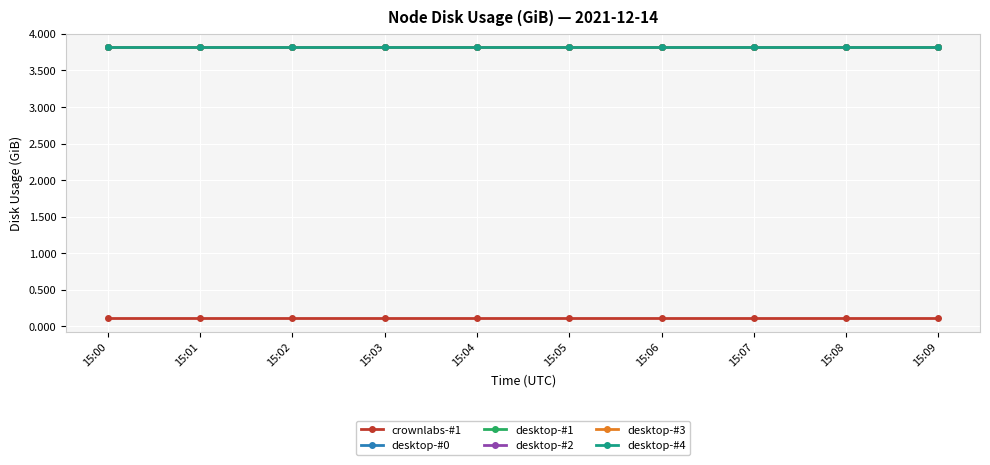

Is this an area chart (filled region under the line)?

No